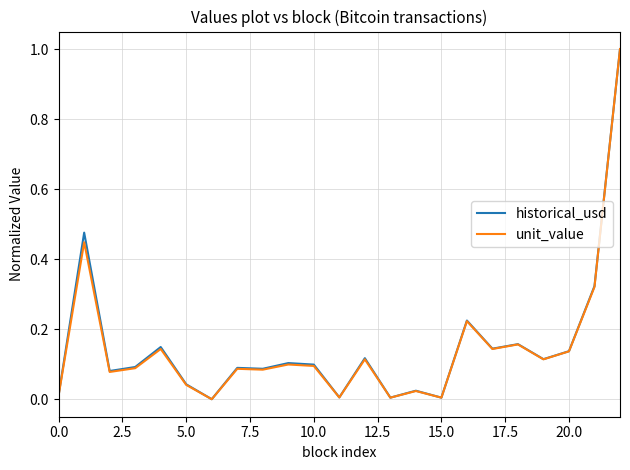

What is the greatest value displayed?

1.0